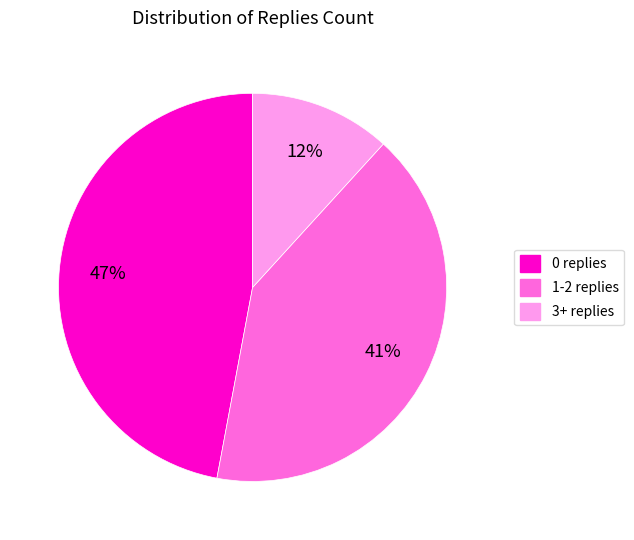

To the nearest percent, what percentage of the pie is 3+ replies?

12%